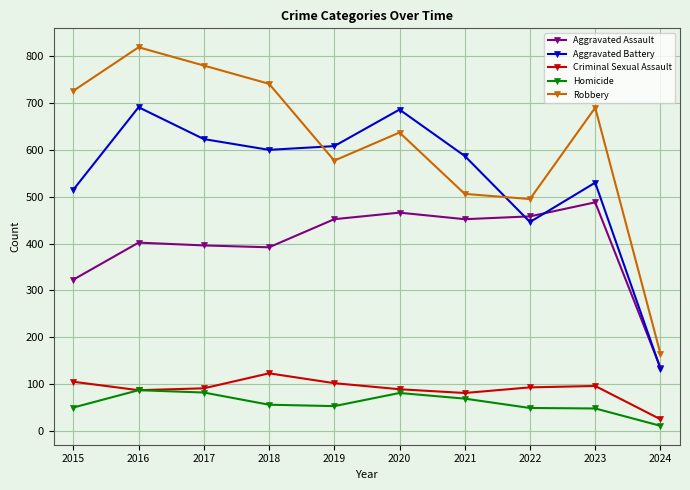

What is the sum of all Aggravated Assault values?

3964